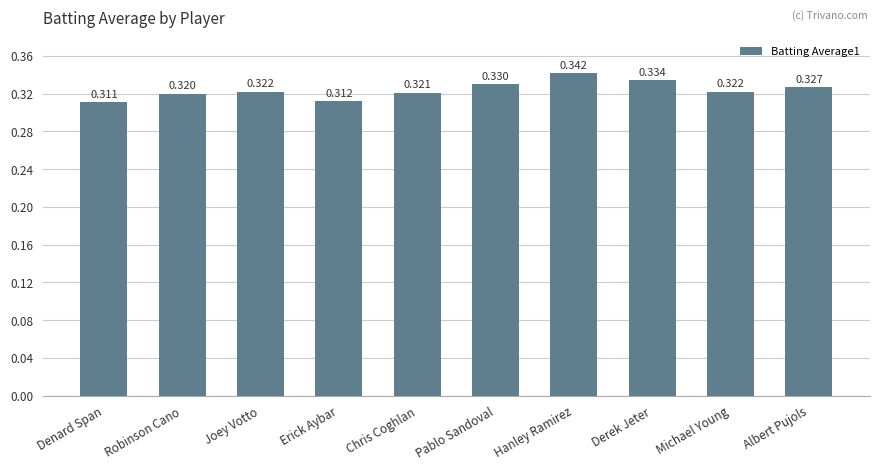

Where is the data nearest to the value 0?

Denard Span